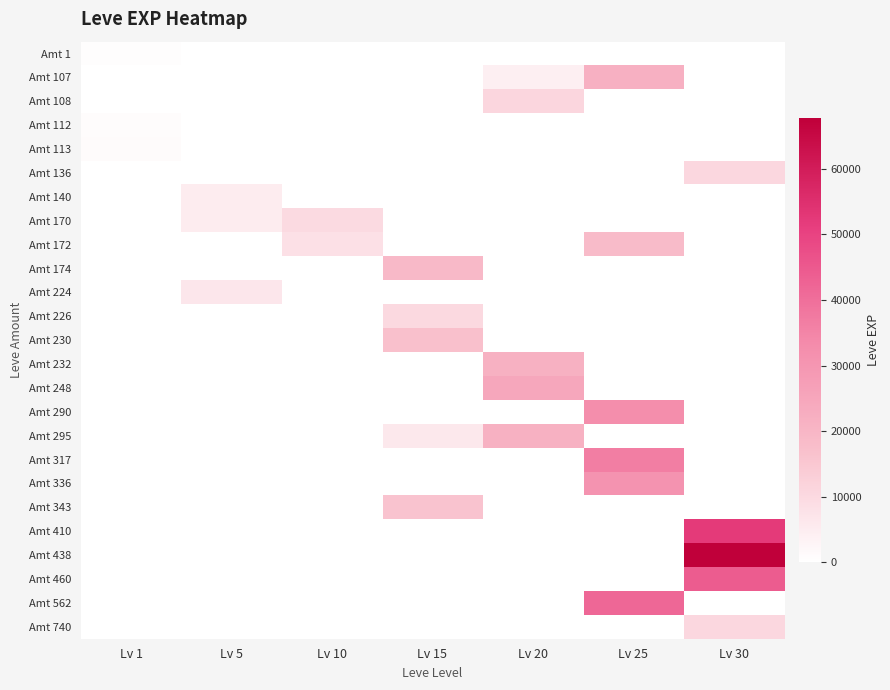

At which category does the chart reach its peak across all series?

Lv 30